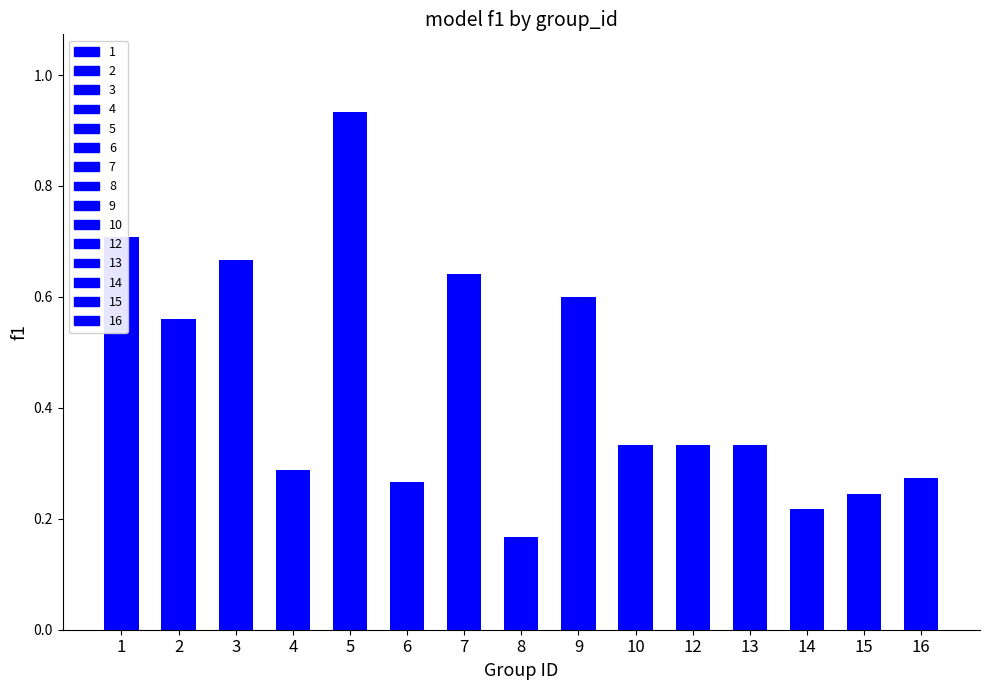

What is the difference between the maximum and minimum values?

0.8